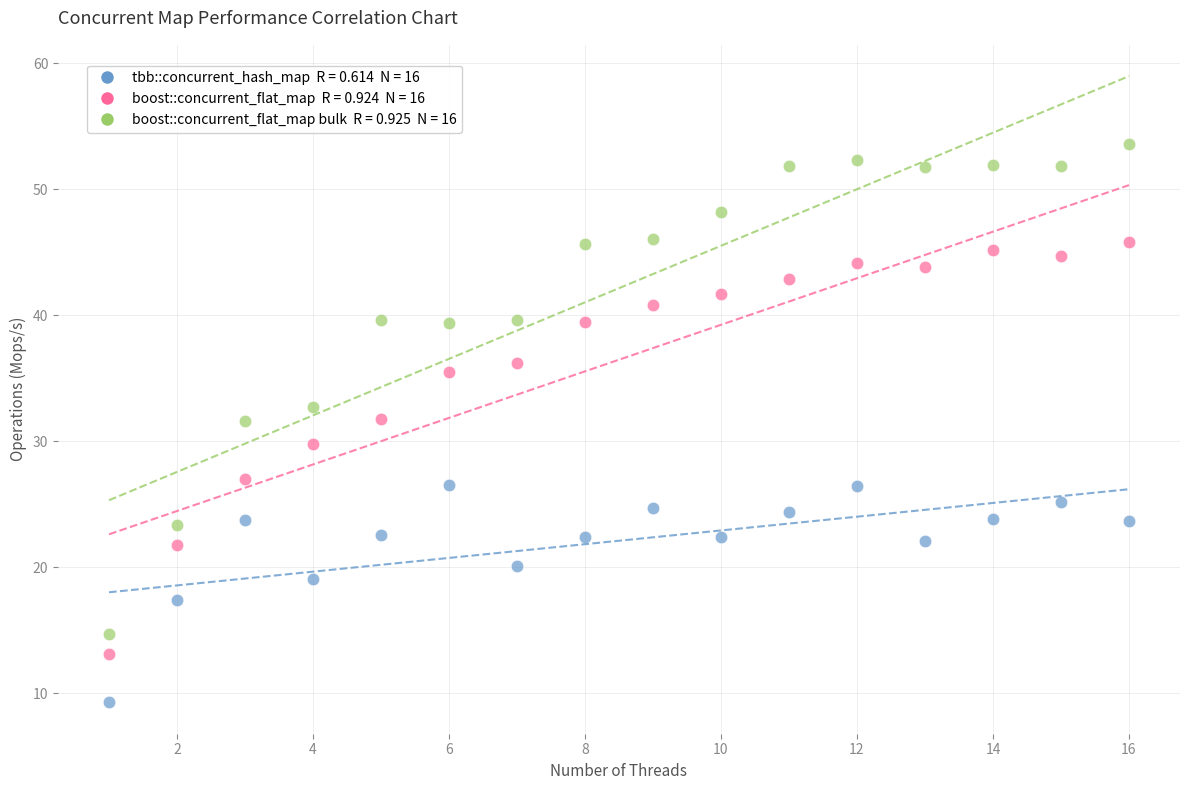

Across all data points, what is the range of X values (max minus min)?

15.0